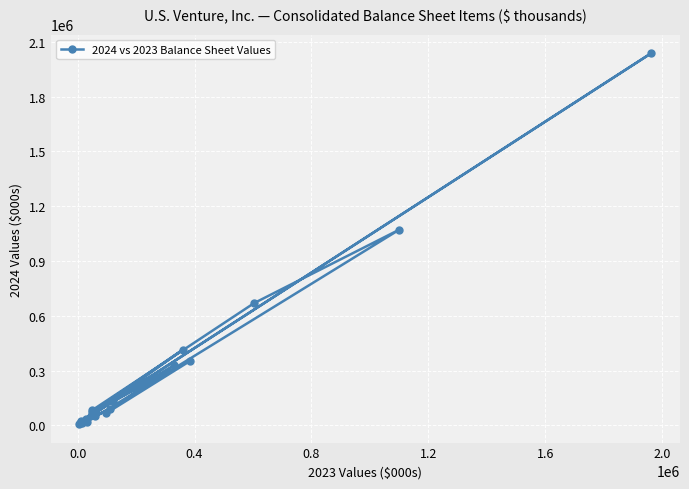

What is the maximum value shown in the chart?

2038194